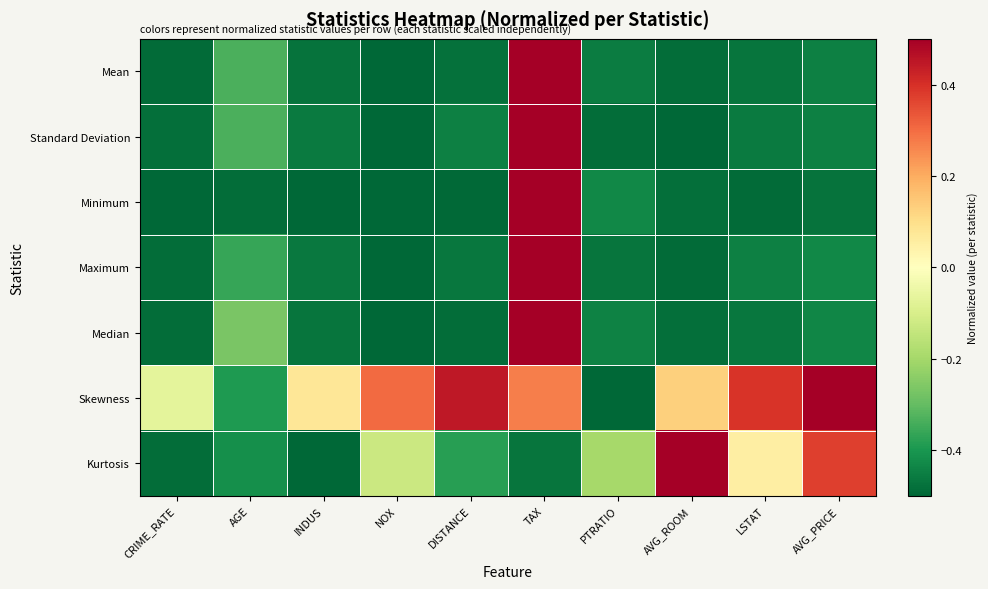

Reading right to left, transcribe all the data shown in this chart.

Mean: AVG_PRICE=-0.4	LSTAT=-0.5	AVG_ROOM=-0.5	PTRATIO=-0.5	TAX=0.5	DISTANCE=-0.5	NOX=-0.5	INDUS=-0.5	AGE=-0.3	CRIME_RATE=-0.5
Standard Deviation: AVG_PRICE=-0.4	LSTAT=-0.5	AVG_ROOM=-0.5	PTRATIO=-0.5	TAX=0.5	DISTANCE=-0.4	NOX=-0.5	INDUS=-0.5	AGE=-0.3	CRIME_RATE=-0.5
Minimum: AVG_PRICE=-0.5	LSTAT=-0.5	AVG_ROOM=-0.5	PTRATIO=-0.4	TAX=0.5	DISTANCE=-0.5	NOX=-0.5	INDUS=-0.5	AGE=-0.5	CRIME_RATE=-0.5
Maximum: AVG_PRICE=-0.4	LSTAT=-0.4	AVG_ROOM=-0.5	PTRATIO=-0.5	TAX=0.5	DISTANCE=-0.5	NOX=-0.5	INDUS=-0.5	AGE=-0.4	CRIME_RATE=-0.5
Median: AVG_PRICE=-0.4	LSTAT=-0.5	AVG_ROOM=-0.5	PTRATIO=-0.4	TAX=0.5	DISTANCE=-0.5	NOX=-0.5	INDUS=-0.5	AGE=-0.3	CRIME_RATE=-0.5
Skewness: AVG_PRICE=0.5	LSTAT=0.4	AVG_ROOM=0.1	PTRATIO=-0.5	TAX=0.3	DISTANCE=0.4	NOX=0.3	INDUS=0.1	AGE=-0.4	CRIME_RATE=-0.1
Kurtosis: AVG_PRICE=0.4	LSTAT=0.1	AVG_ROOM=0.5	PTRATIO=-0.2	TAX=-0.5	DISTANCE=-0.4	NOX=-0.1	INDUS=-0.5	AGE=-0.4	CRIME_RATE=-0.5